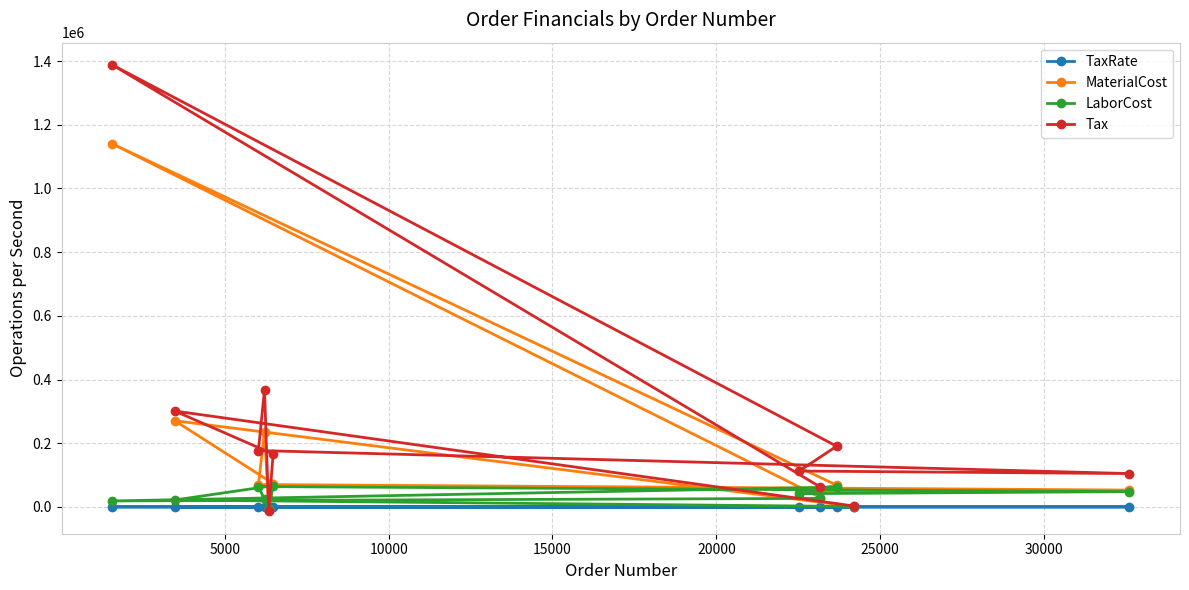

What is the highest value of the LaborCost series?

66795.0